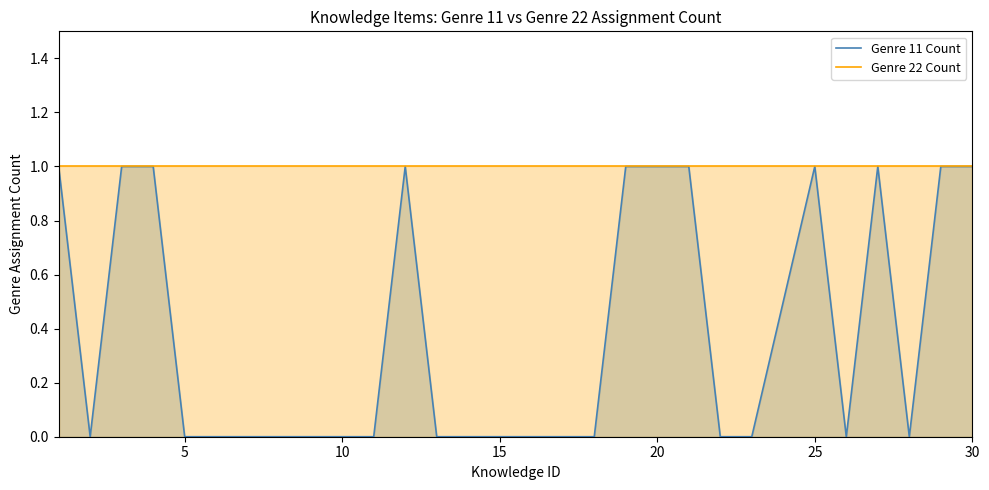

True or false: Genre 22 Count has more than 1 points higher than both neighbors.

False